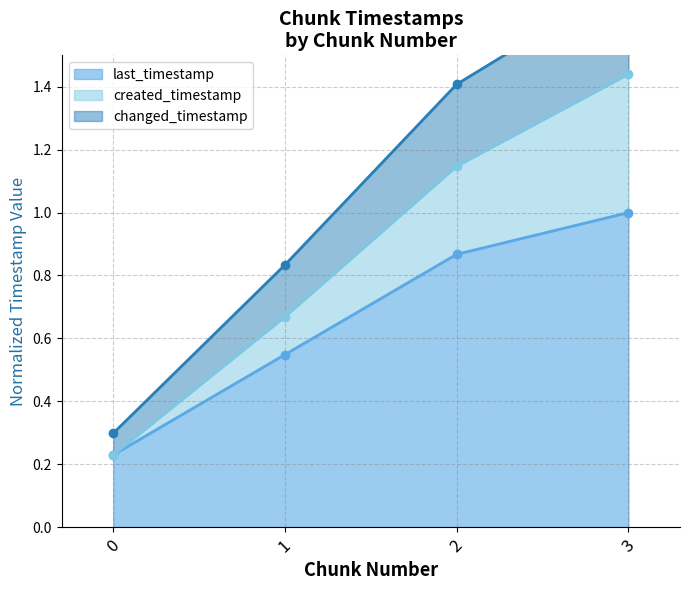

True or false: system_time has more than 1 interior local peaks.

False